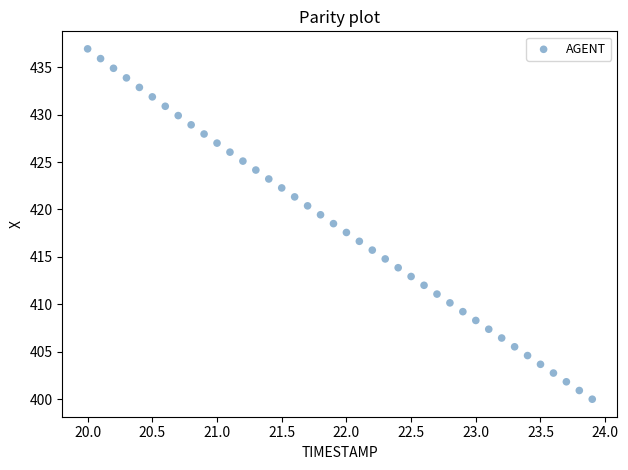

What is the range of Y values (max minus min)?

36.9